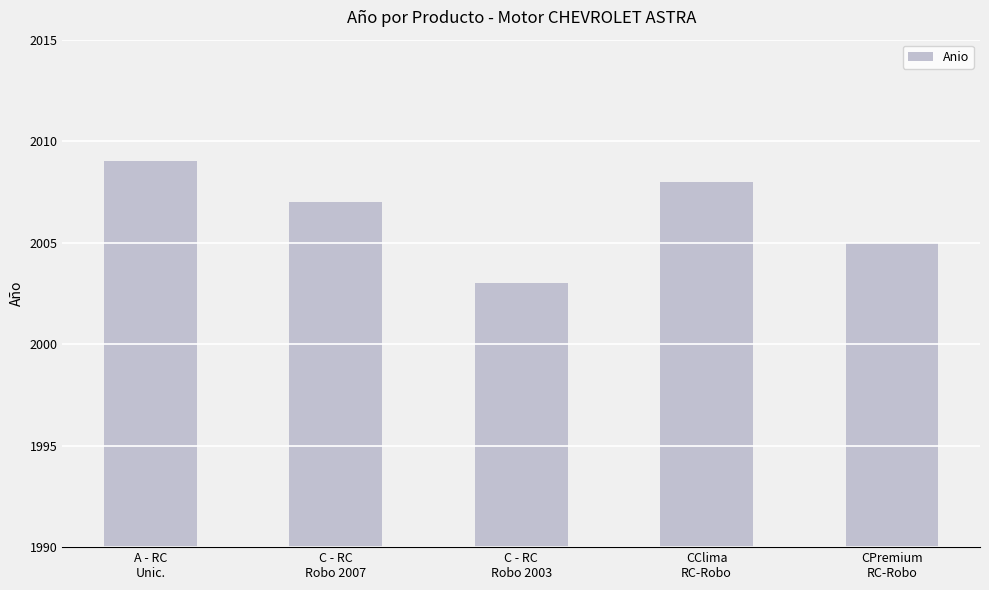

What is the change in value from A - RC
Unic. to C - RC
Robo 2003?

-6